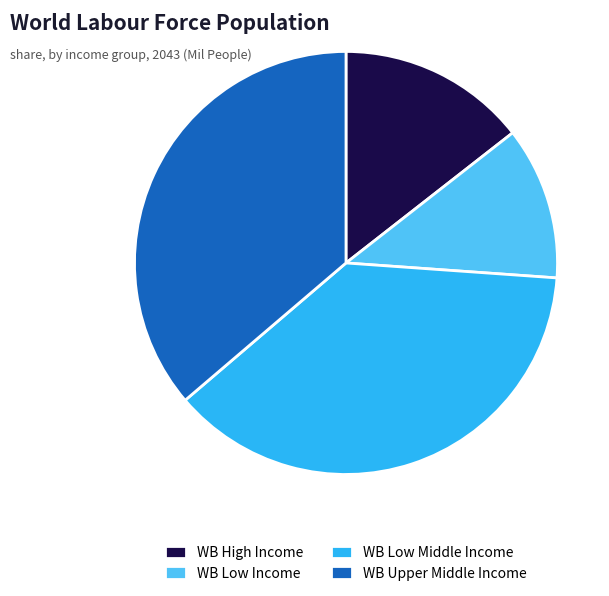

Does any single category account for the majority?

No